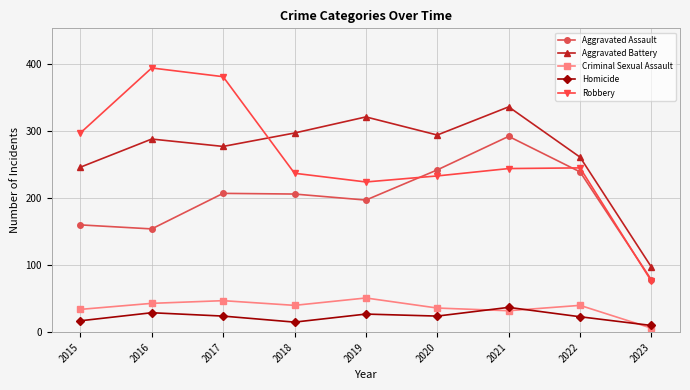

What is the spread (max minus min) of values at 2020?

270